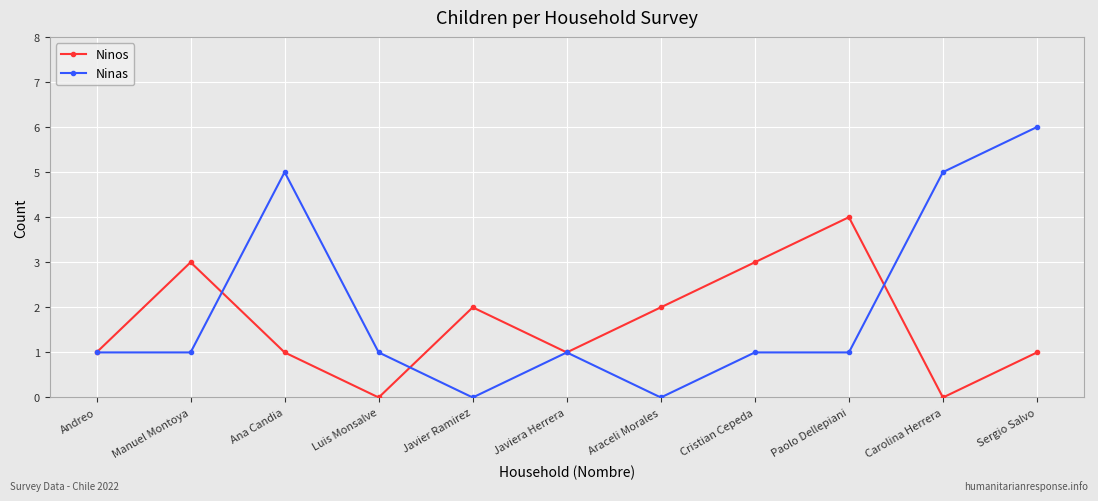

What is the total value across all series at Andreo?

2